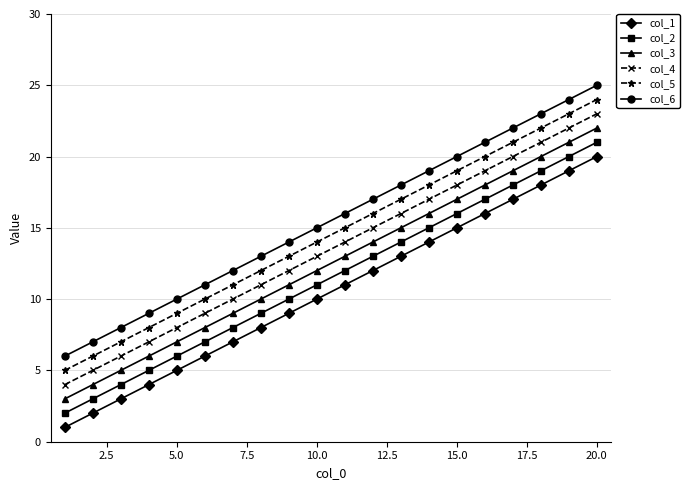

What is the greatest value displayed?

25